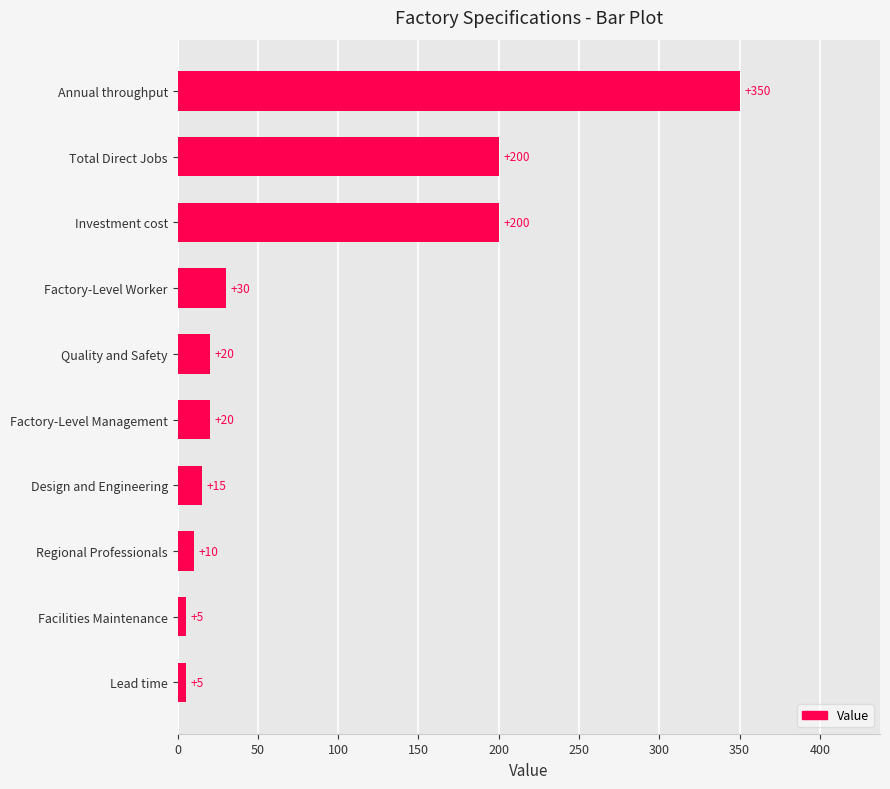

The chart shows a value of 30 at Factory-Level Worker. True or false?

True